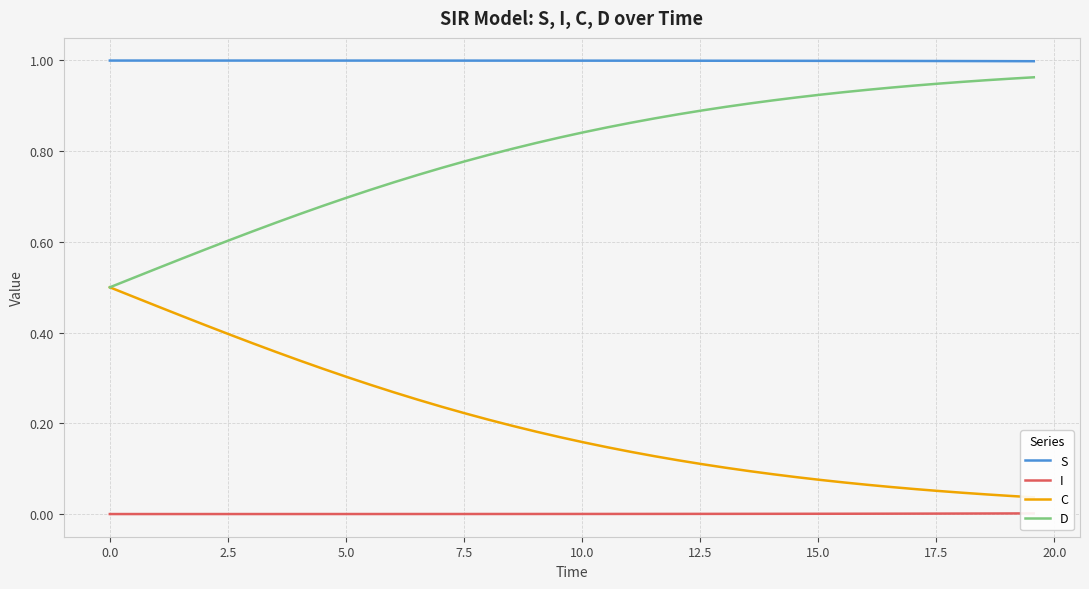

True or false: C has more than 2 points higher than both neighbors.

False